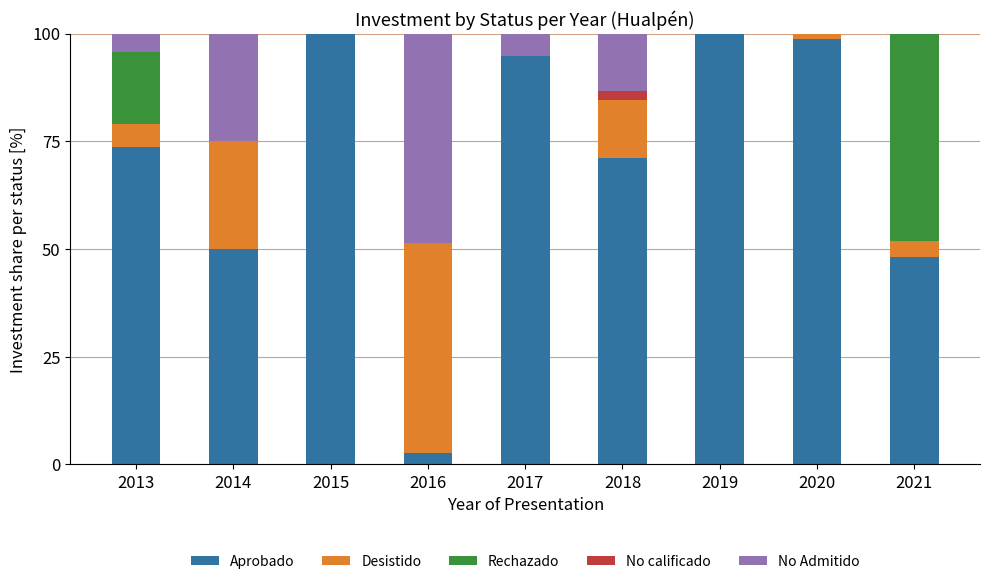

Is it true that Aprobado equals 98.7 at 2020?

True